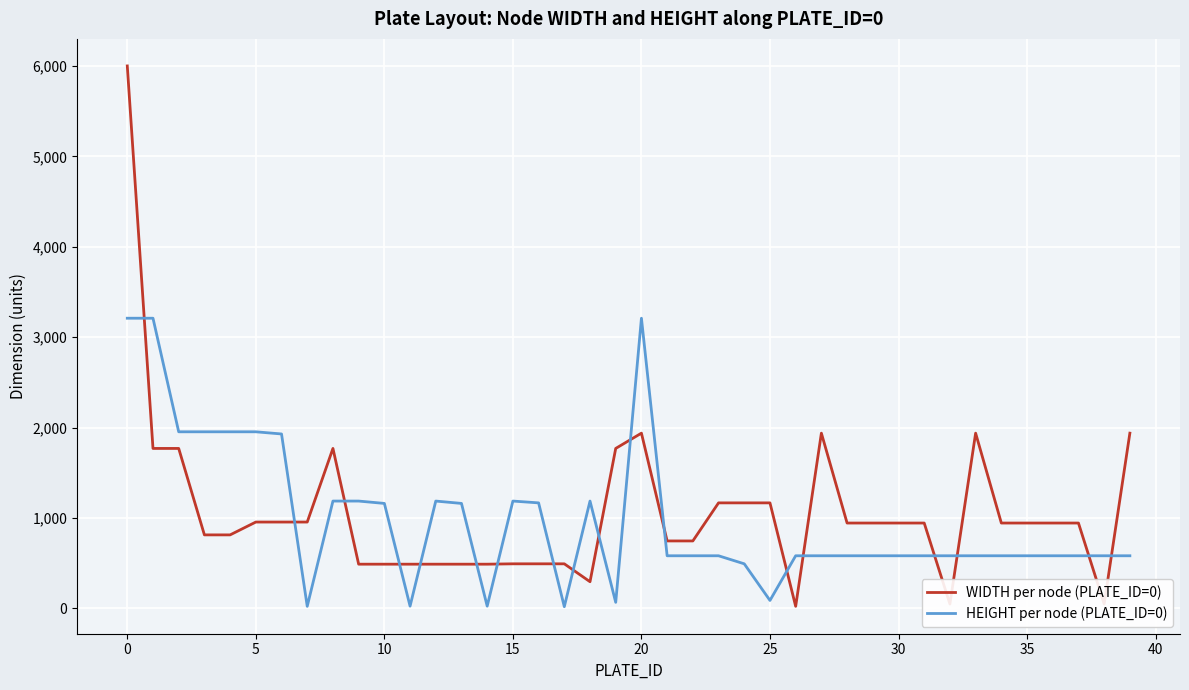

Rank the series by their maximum value, from highest to lowest.

WIDTH per node (PLATE_ID=0), HEIGHT per node (PLATE_ID=0)